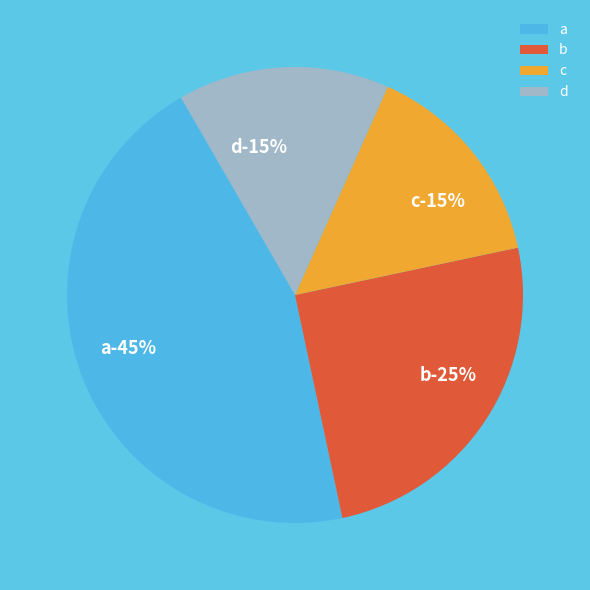

How many segments does this pie chart have?

4